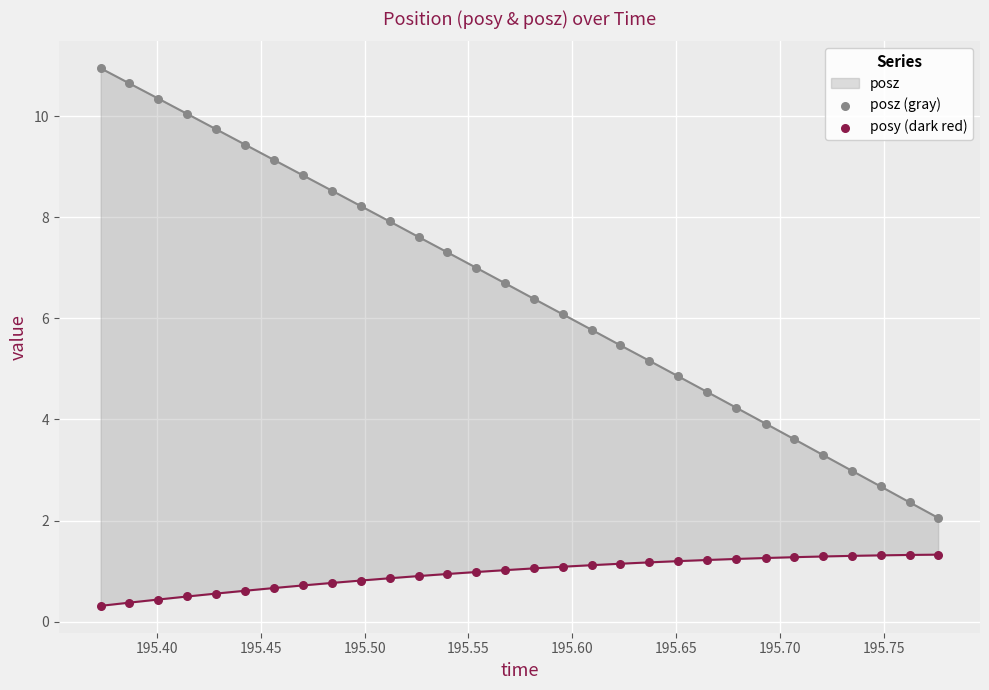

At how many categories does at least one series exceed 1?

30